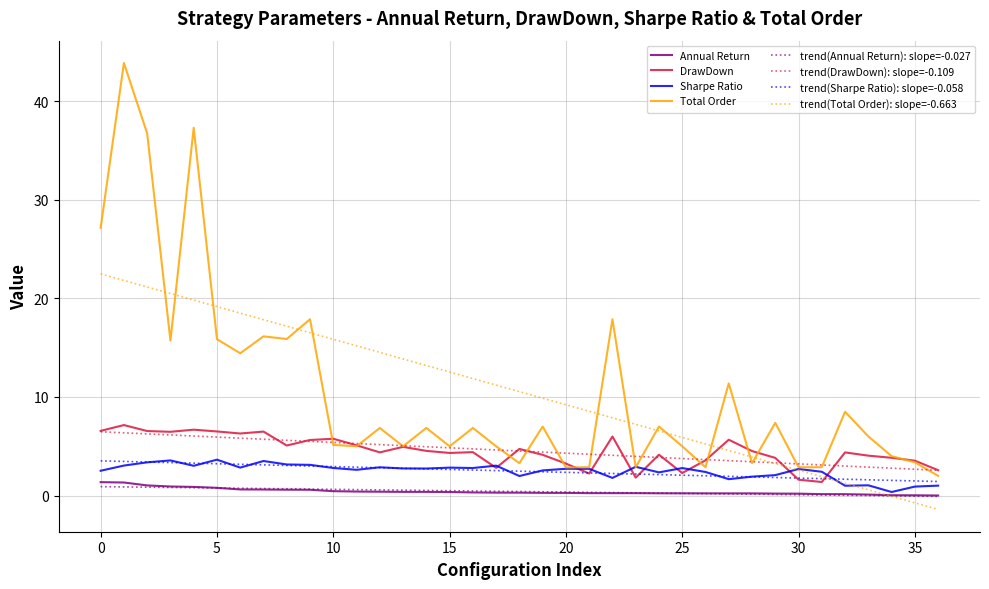

True or false: DrawDown and trend(Annual Return): slope=-0.027 cross at least once.

False